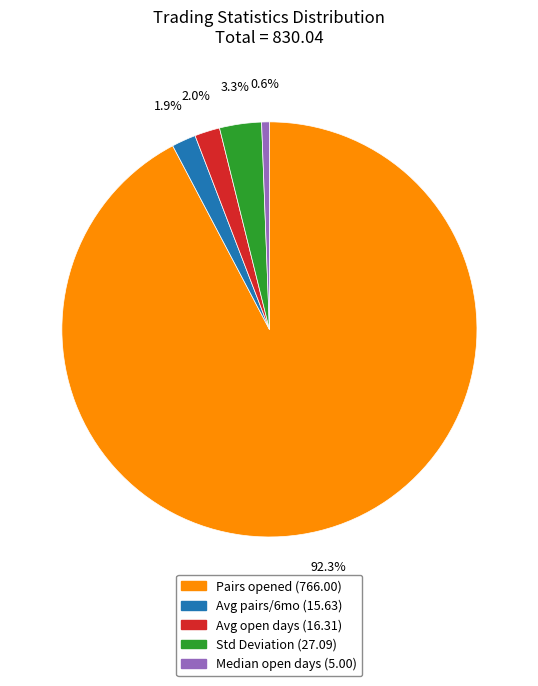

Does any single category account for the majority?

Yes